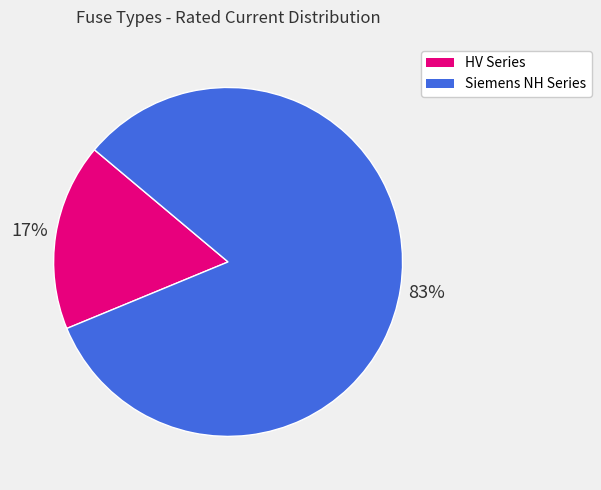

Is there a majority slice in this chart?

Yes